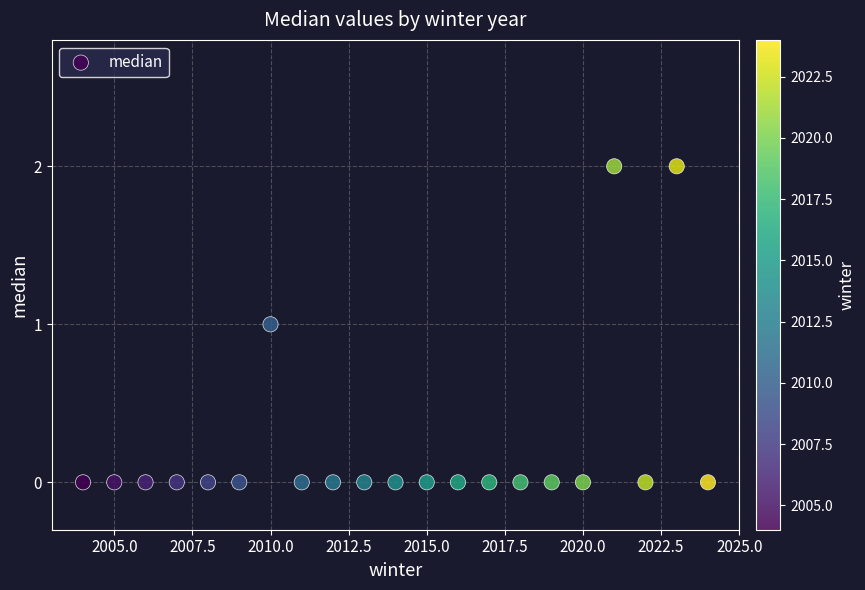

What is the range of X values (max minus min)?

20